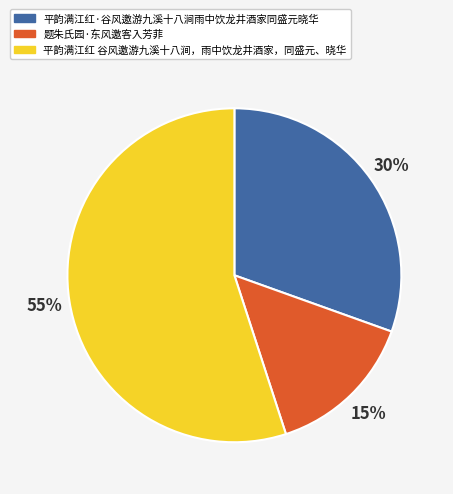

Between 平韵满江红·谷风邀游九溪十八涧雨中饮龙井酒家同盛元晓华 and 平韵满江红 谷风邀游九溪十八涧，雨中饮龙井酒家，同盛元、晓华, which is larger?

平韵满江红 谷风邀游九溪十八涧，雨中饮龙井酒家，同盛元、晓华